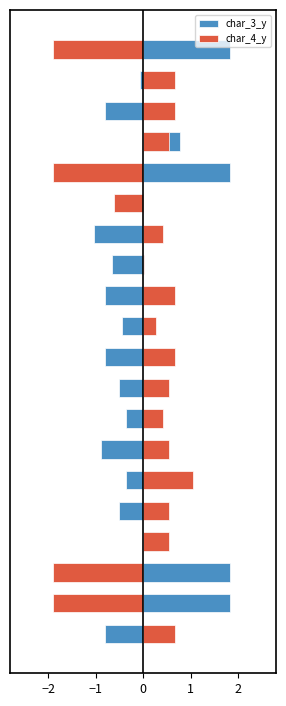

Which series has the largest range (max minus min)?

char_4_y